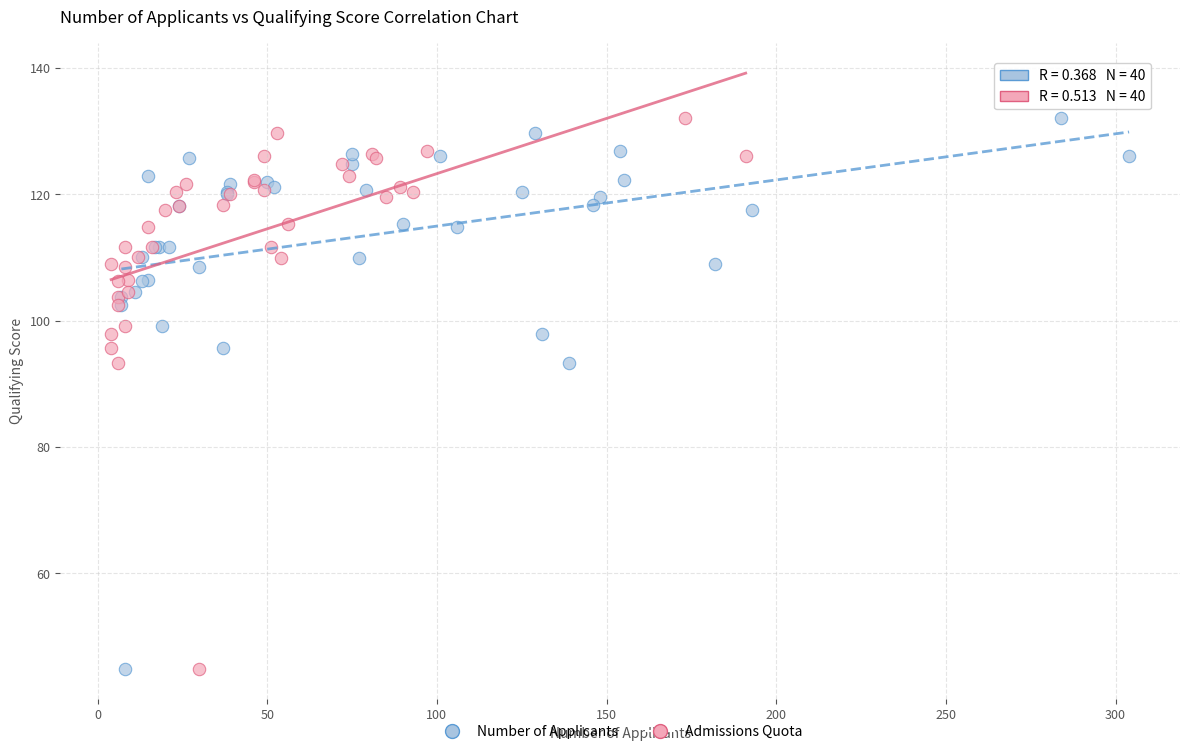

What are all the series names shown in the legend?

Number of Applicants, Admissions Quota